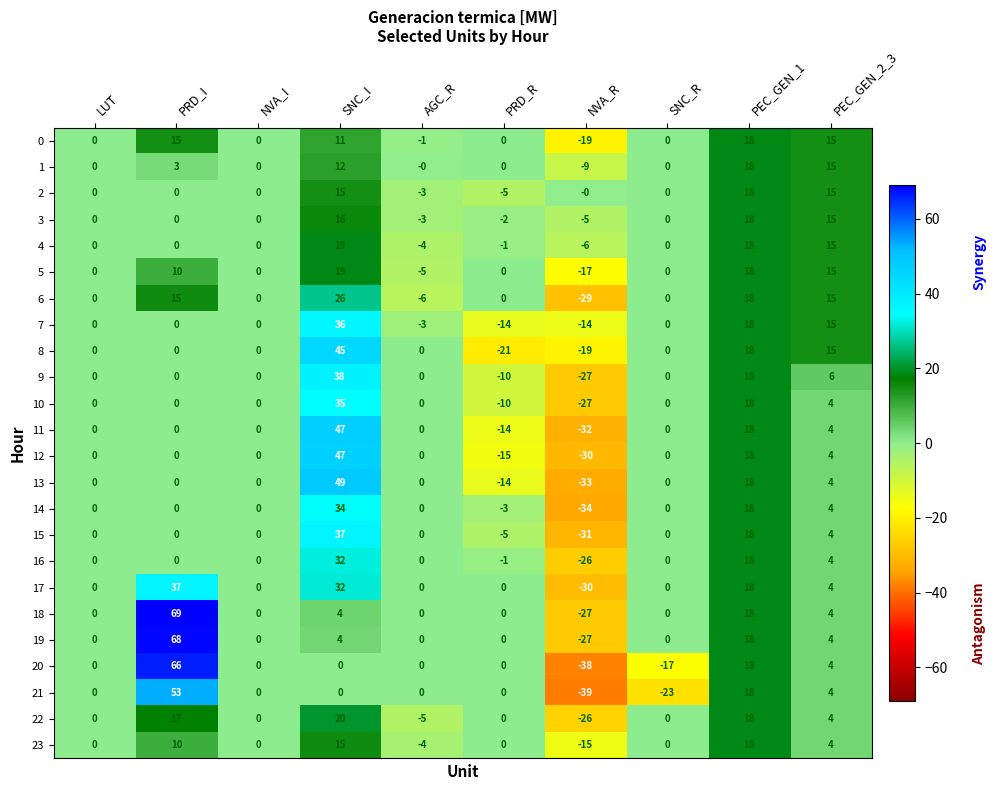

At which category is the sum across all series the highest?

SNC_I